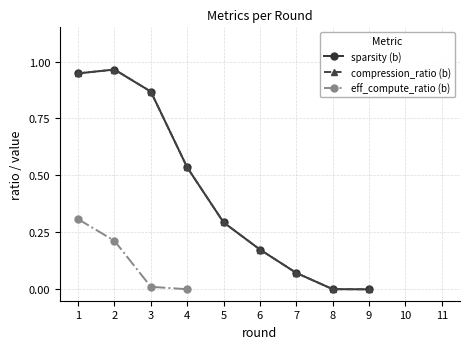

Is the value of eff_compute_ratio (b) at 9 greater than the value of compression_ratio (b) at 5?

No